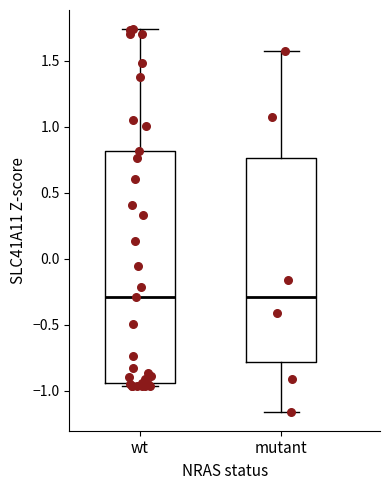

Reading left to right, read every box against the y-axis: the position of its median line, the range the box covers, and the ends of its whiskers. The values are not printed on the chart, so give them approximately, as read against the axis.

wt: median -0.30, box -0.95 to 0.80, whiskers -0.95 (just below the box's lower edge) to 1.75
mutant: median -0.30, box -0.80 to 0.75, whiskers -1.15 to 1.55